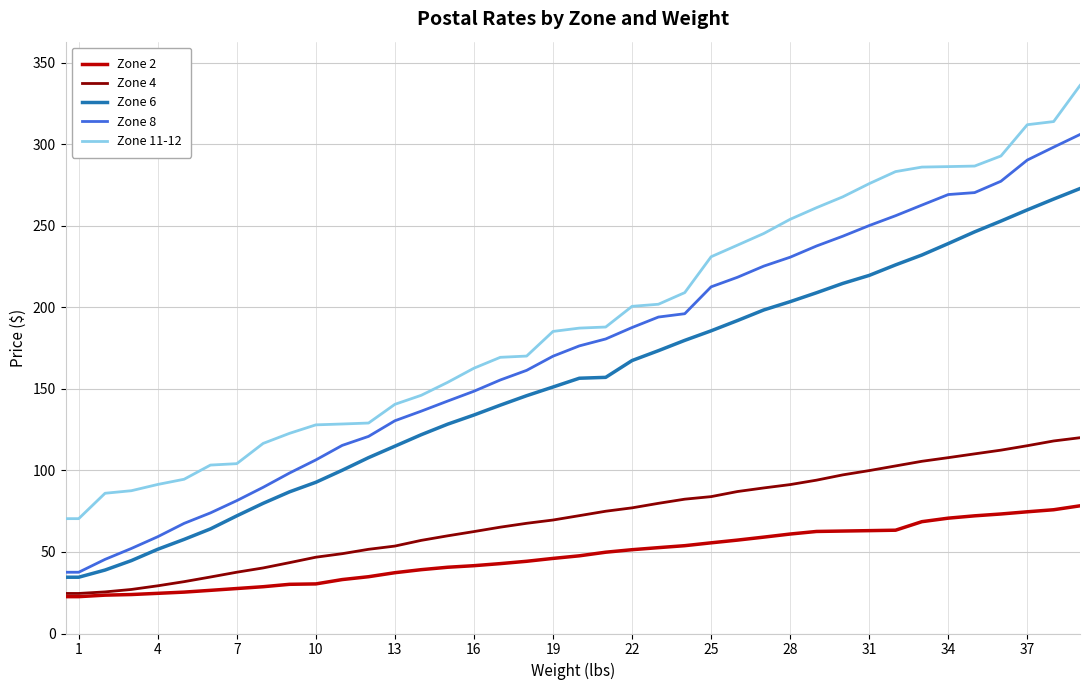

What is the smallest value displayed?

22.6